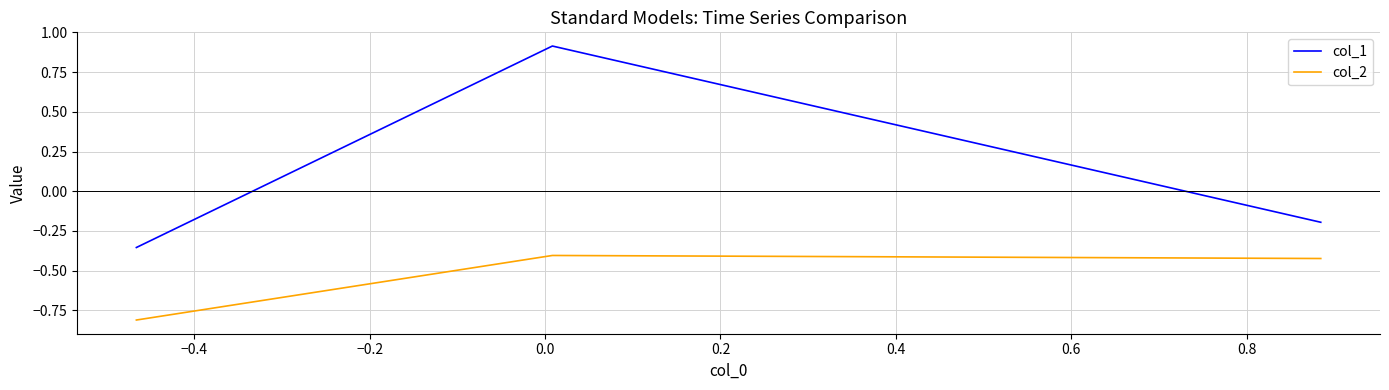

Which series has the largest total across all categories?

col_1